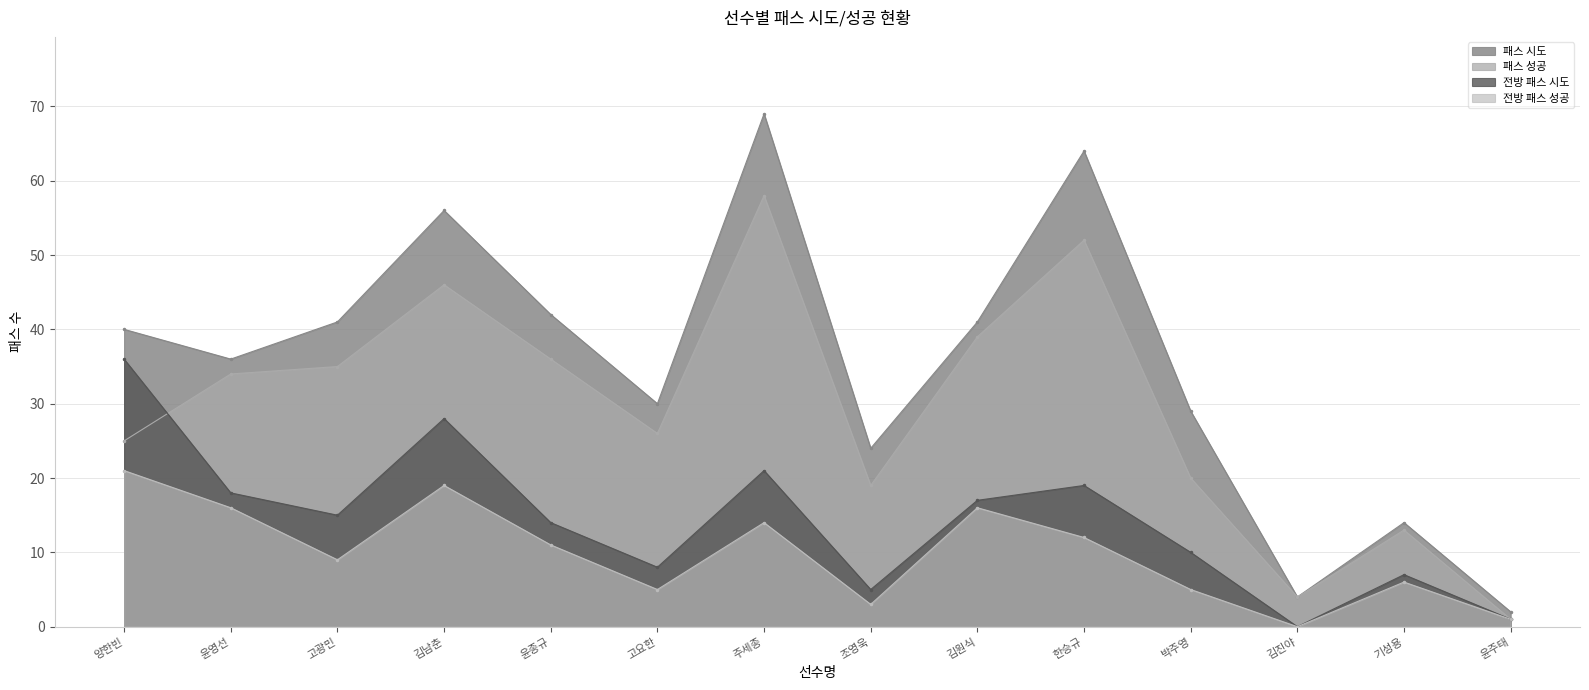

What are all the series names shown in the legend?

패스 시도, 패스 성공, 전방 패스 시도, 전방 패스 성공